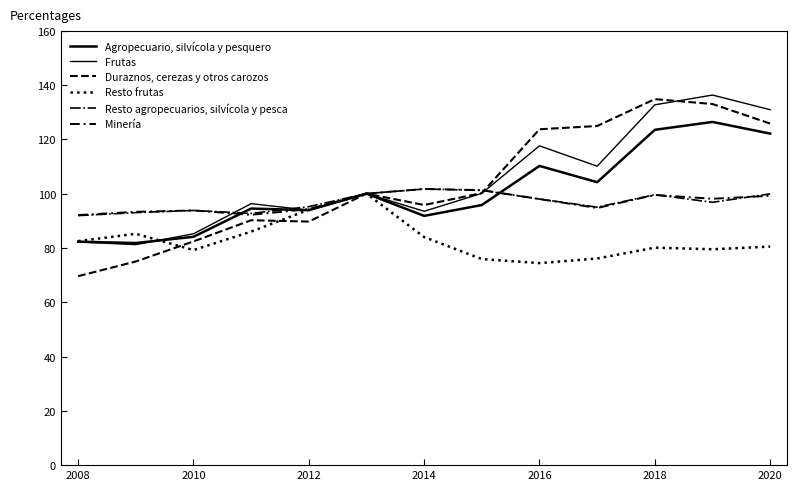

How many categories are shown in the chart?

13